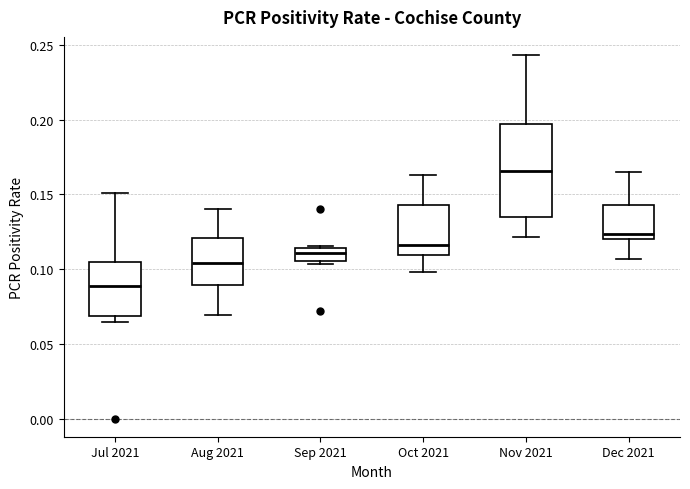

Reading left to right, transcribe this box plot: for each box, give where its median line is, the range the box spans, and where its two whiskers end, as read against the y-axis. The values are not printed on the chart, so give them approximately, as read against the axis.

Jul 2021: median 0.090, box 0.070 to 0.105, whiskers 0.065 to 0.150
Aug 2021: median 0.105, box 0.090 to 0.120, whiskers 0.070 to 0.140
Sep 2021: median 0.110, box 0.105 to 0.115, whiskers 0.105 (just below the box's lower edge) to 0.115
Oct 2021: median 0.115, box 0.110 to 0.145, whiskers 0.100 to 0.165
Nov 2021: median 0.165, box 0.135 to 0.195, whiskers 0.120 to 0.245
Dec 2021: median 0.125, box 0.120 to 0.145, whiskers 0.105 to 0.165